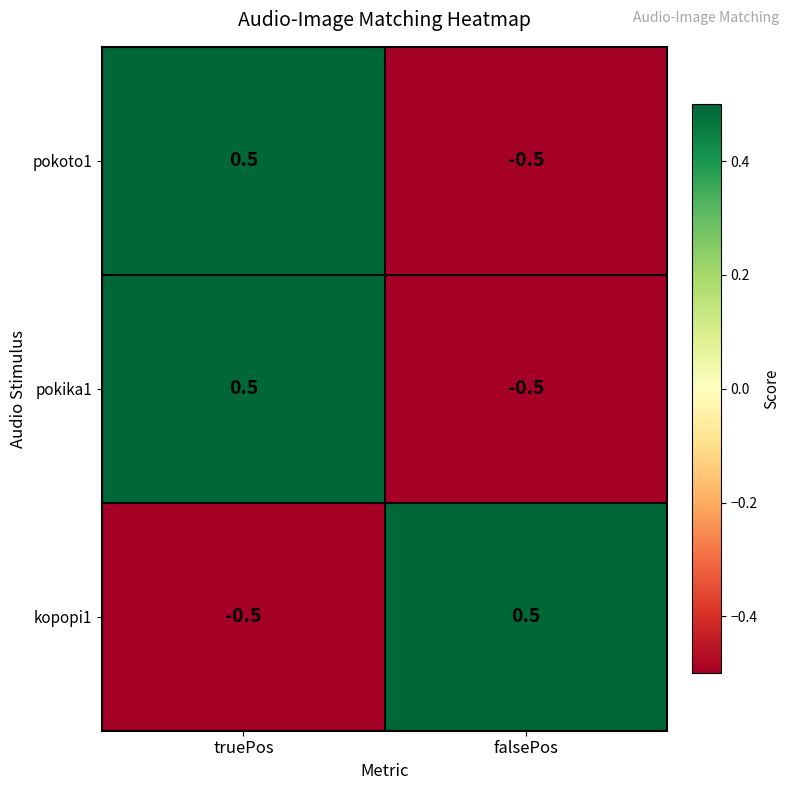

Is it true that pokoto1 equals -0.5 at falsePos?

True